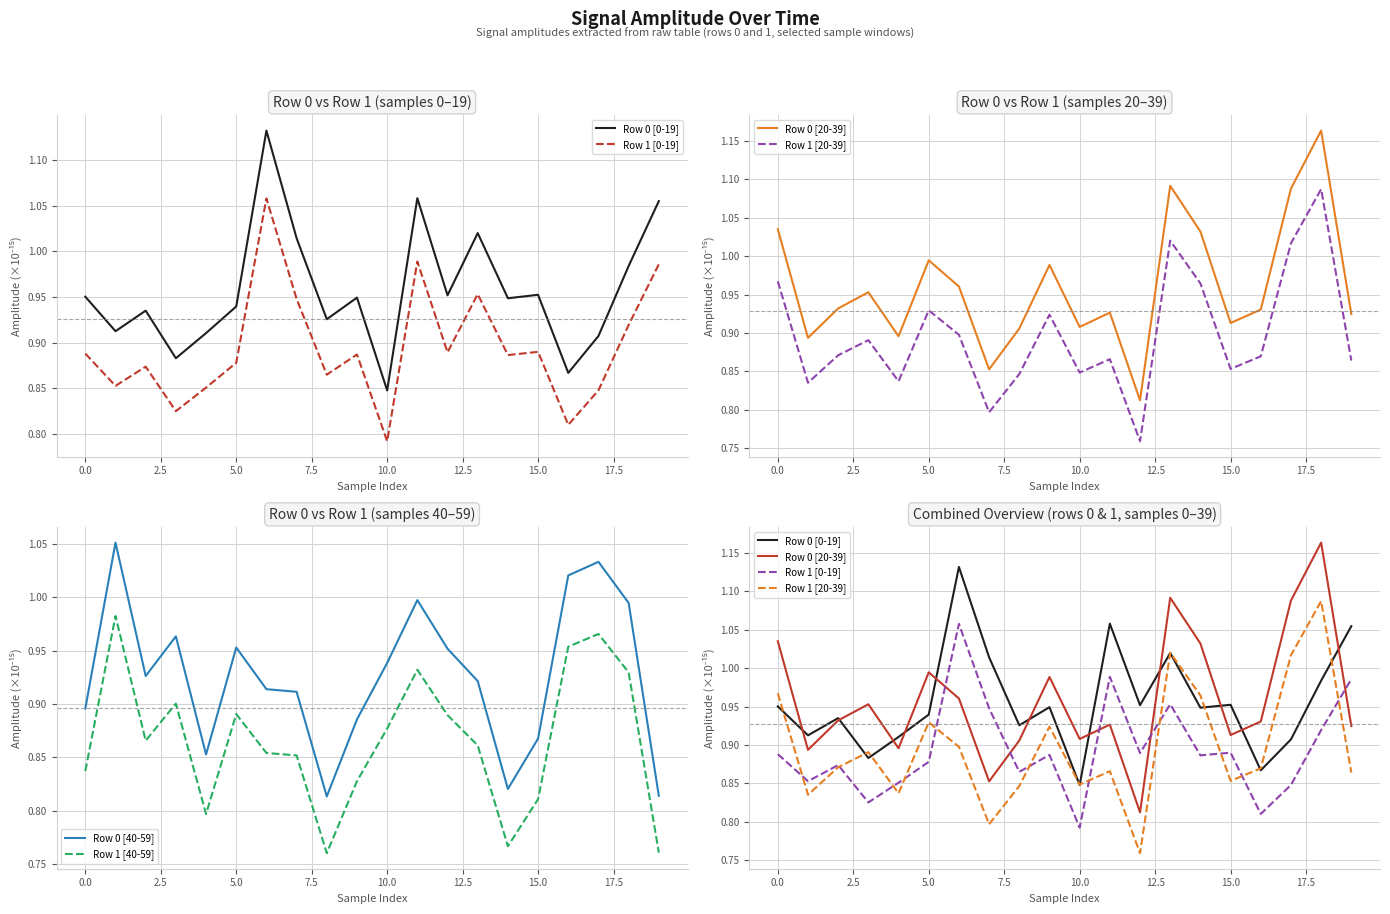

True or false: Row 1 [40-59] and Row 0 [40-59] cross at least once.

False